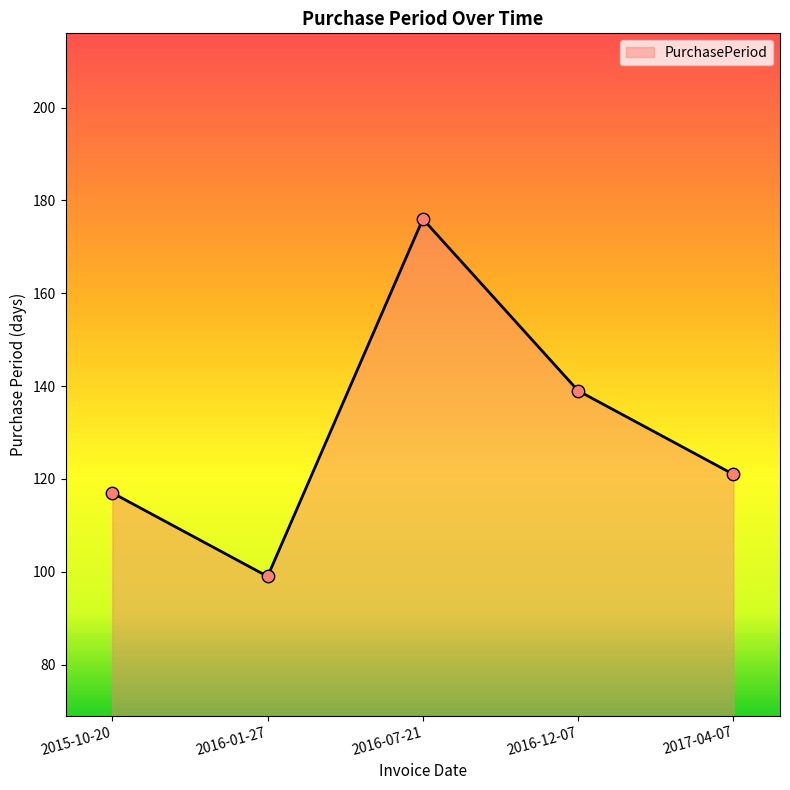

Between 2016-12-07 and 2015-10-20, which is larger?

2016-12-07